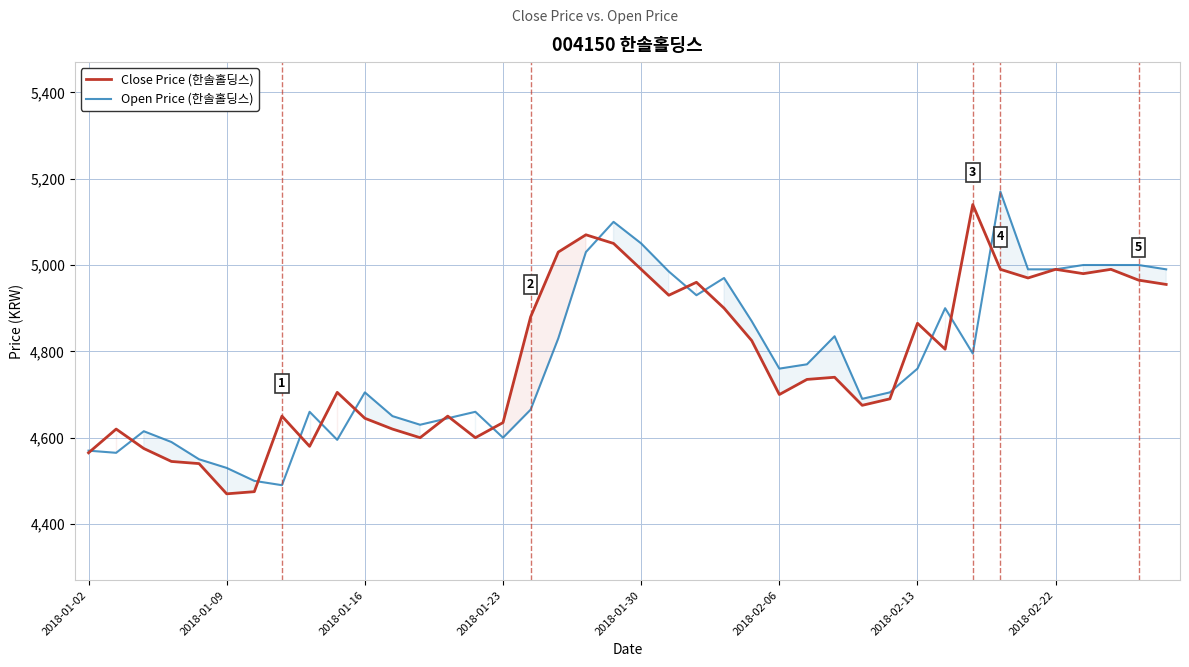

Is it true that Close Price (한솔홀딩스) equals 7053 at 18?

False